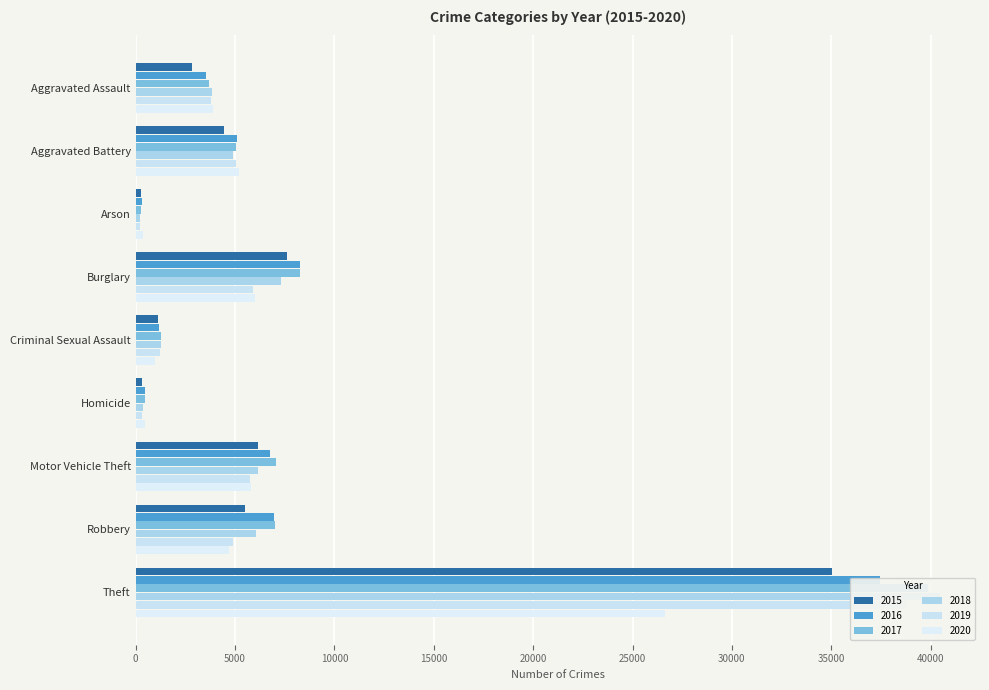

How many series are shown in this chart?

6